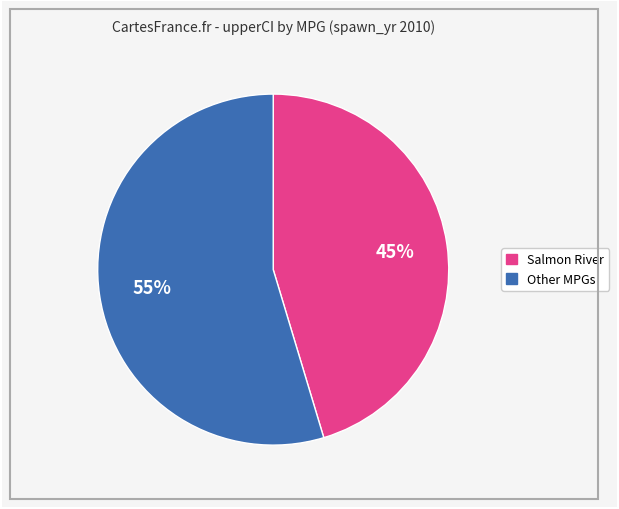

Does any single category account for the majority?

Yes